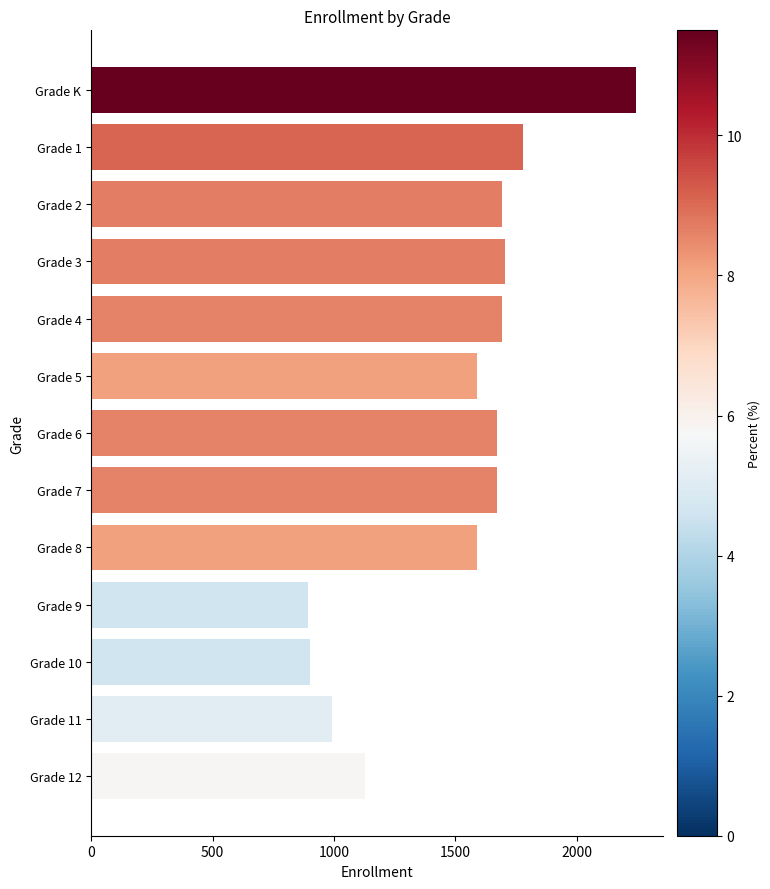

How many data points does each series have?

13